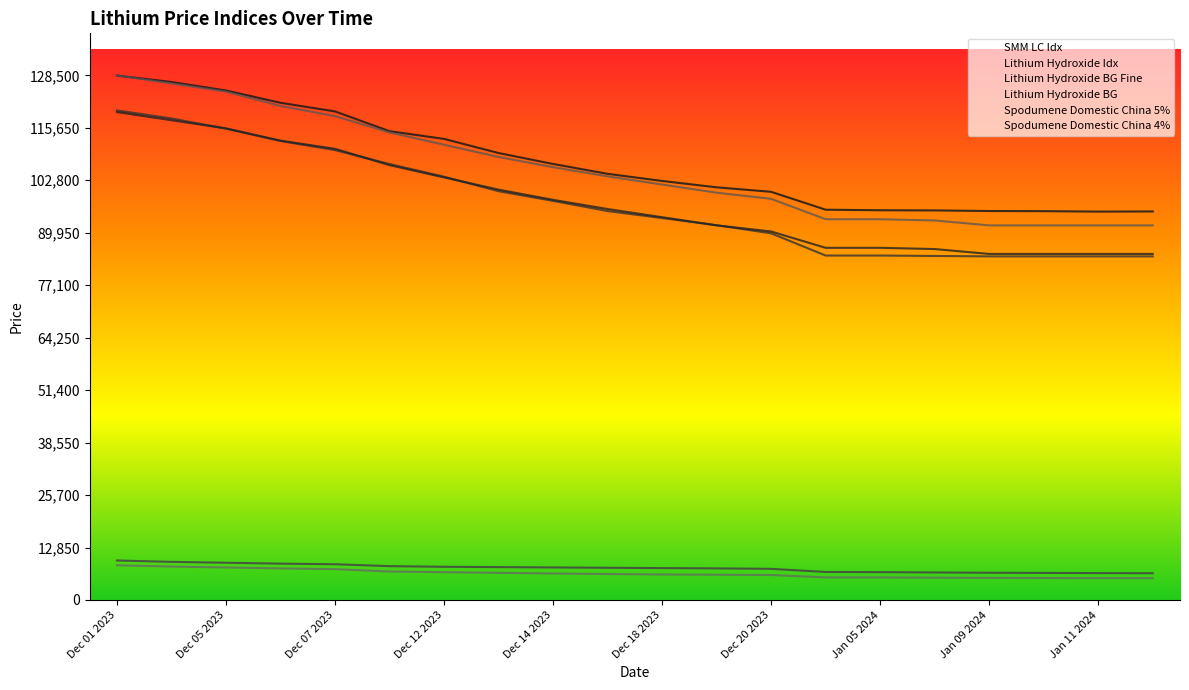

What is the smallest value displayed?

5335